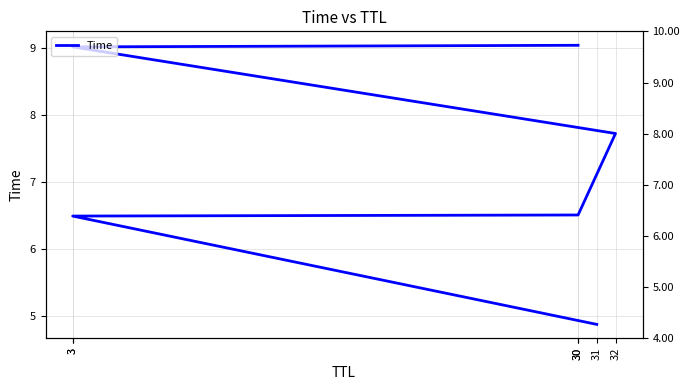

Where is the data nearest to the value 6?

3